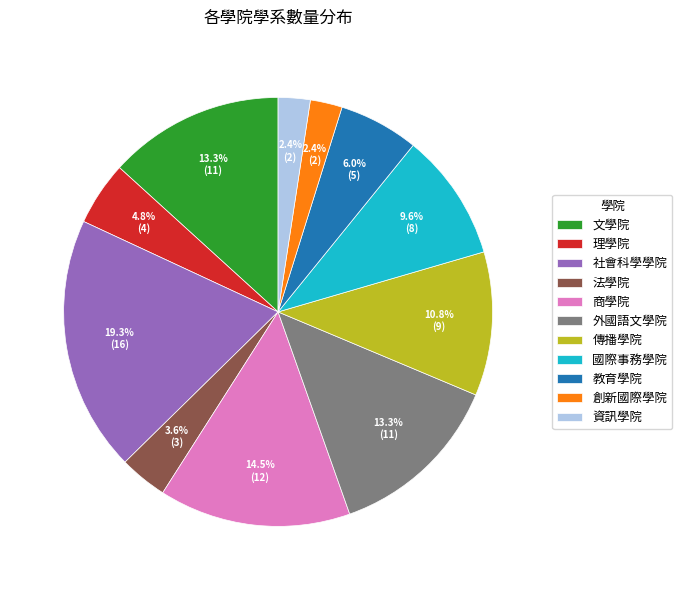

To the nearest percent, what percentage of the pie is 國際事務學院?

10%